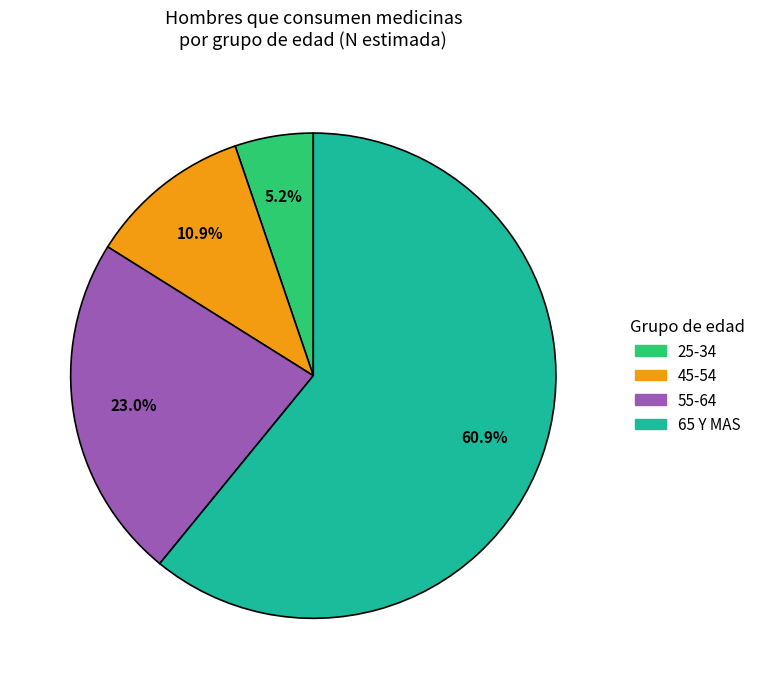

What percentage do 55-64 and 65 Y MAS together represent?

83.9%